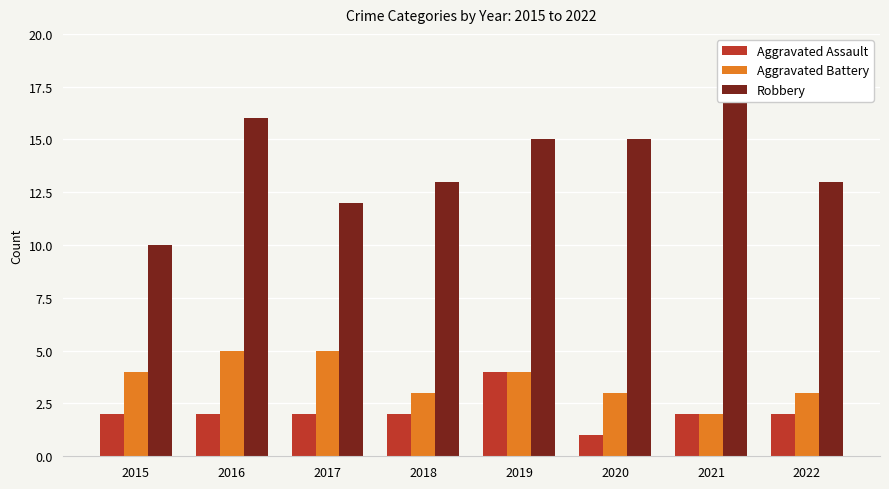

What is the difference between the highest and lowest values at 2021?

15